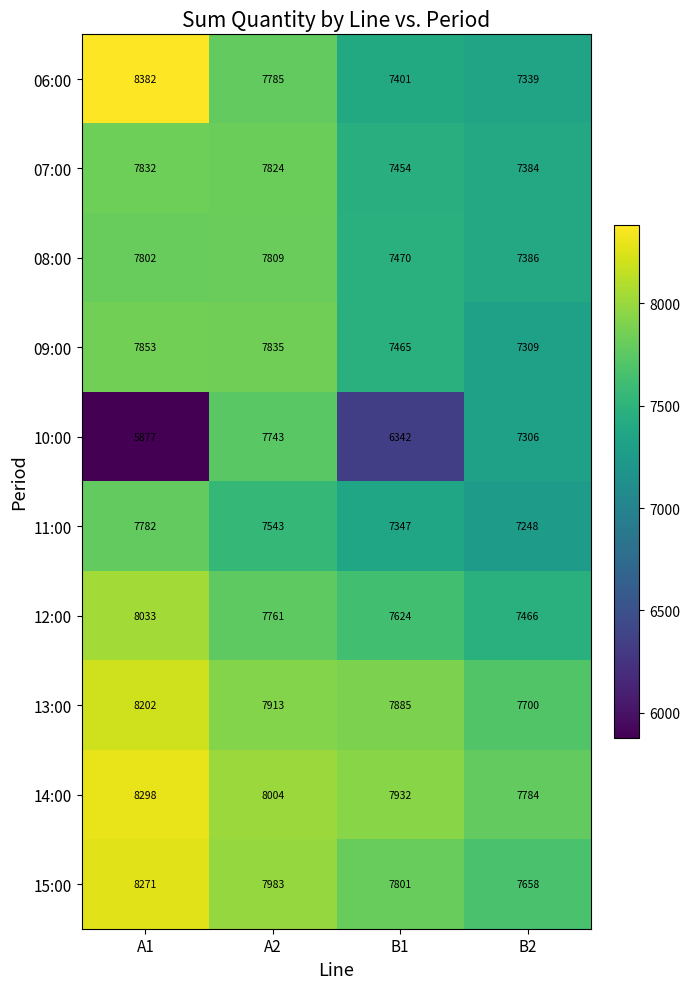

At how many categories does at least one series exceed 6475?

4